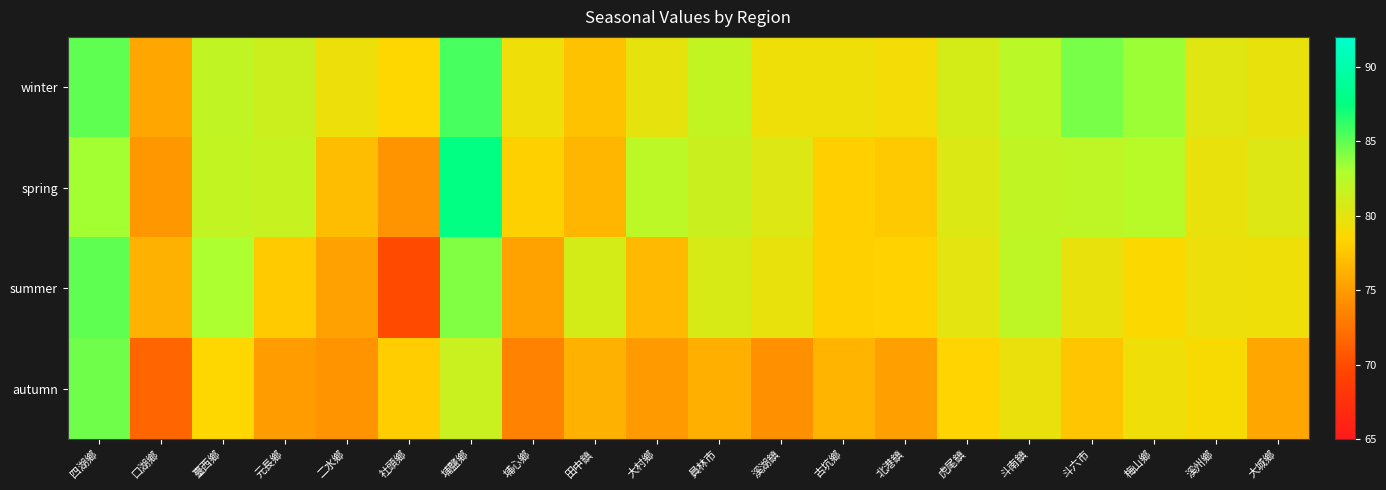

Reading right to left, transcribe all the data shown in this chart.

winter: 大城鄉=79.7	溪州鄉=80.3	梅山鄉=83.4	斗六市=84.4	斗南鎮=82.3	虎尾鎮=80.9	北港鎮=79.1	古坑鄉=79.4	溪湖鎮=79.4	員林市=81.8	大村鄉=79.9	田中鎮=77.3	埔心鄉=79.3	埔鹽鄉=85.7	社頭鄉=78.5	二水鄉=79.5	元長鄉=81.3	臺西鄉=81.9	口湖鄉=75.6	四湖鄉=85.0
spring: 大城鄉=80.3	溪州鄉=79.7	梅山鄉=82.3	斗六市=82.0	斗南鎮=81.9	虎尾鎮=80.5	北港鎮=77.8	古坑鄉=78.1	溪湖鎮=80.4	員林市=81.4	大村鄉=82.2	田中鎮=76.5	埔心鄉=78.1	埔鹽鄉=87.7	社頭鄉=74.5	二水鄉=77.0	元長鄉=81.6	臺西鄉=81.8	口湖鄉=74.7	四湖鄉=83.2
summer: 大城鄉=79.4	溪州鄉=79.5	梅山鄉=78.7	斗六市=79.7	斗南鎮=82.1	虎尾鎮=80.0	北港鎮=78.3	古坑鄉=78.1	溪湖鎮=79.7	員林市=80.7	大村鄉=76.8	田中鎮=80.9	埔心鄉=75.4	埔鹽鄉=84.1	社頭鄉=70.0	二水鄉=75.3	元長鄉=77.8	臺西鄉=83.0	口湖鄉=76.3	四湖鄉=85.0
autumn: 大城鄉=75.6	溪州鄉=78.9	梅山鄉=79.3	斗六市=77.4	斗南鎮=79.7	虎尾鎮=78.3	北港鎮=75.2	古坑鄉=76.4	溪湖鎮=74.3	員林市=76.2	大村鄉=74.9	田中鎮=76.2	埔心鄉=73.5	埔鹽鄉=81.5	社頭鄉=77.9	二水鄉=74.5	元長鄉=75.1	臺西鄉=78.5	口湖鄉=71.6	四湖鄉=84.6